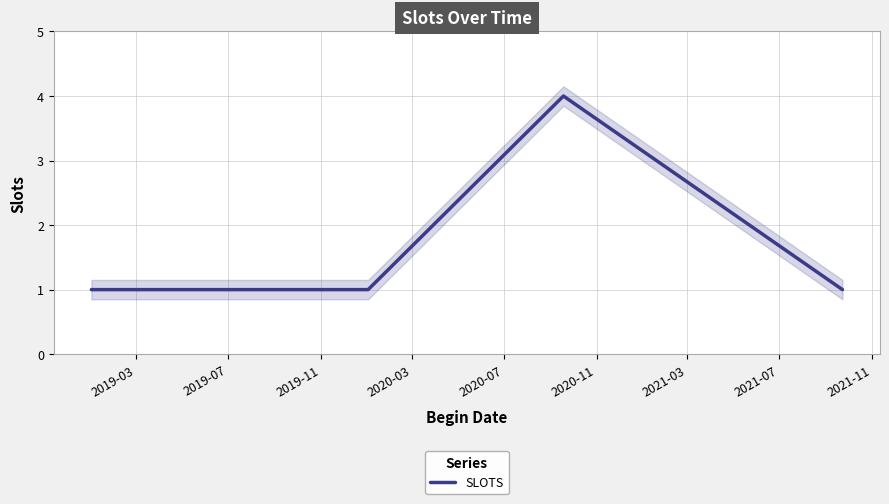

Does the chart have visible grid lines?

Yes